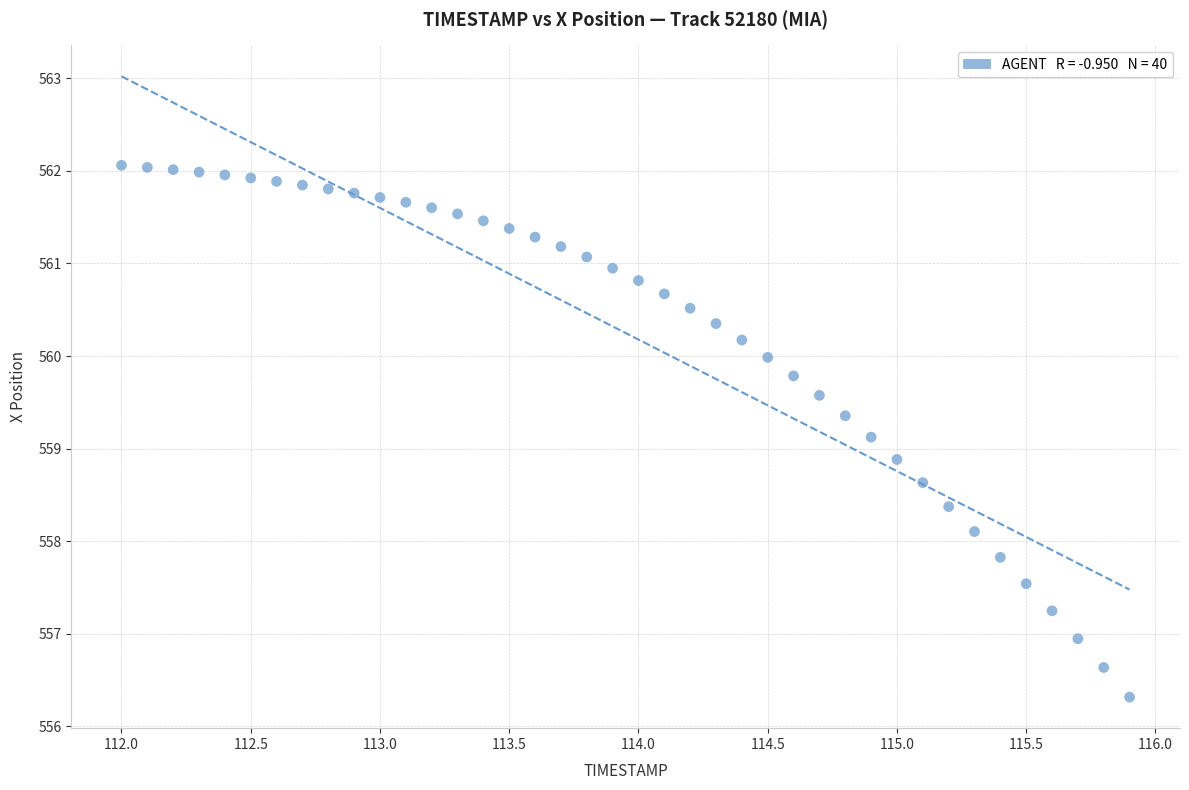

What is the range of X values (max minus min)?

3.9